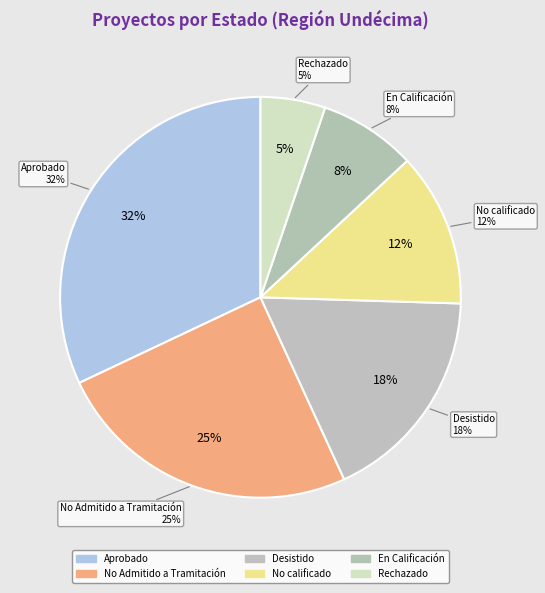

To the nearest percent, what is the average slice percentage?

17%